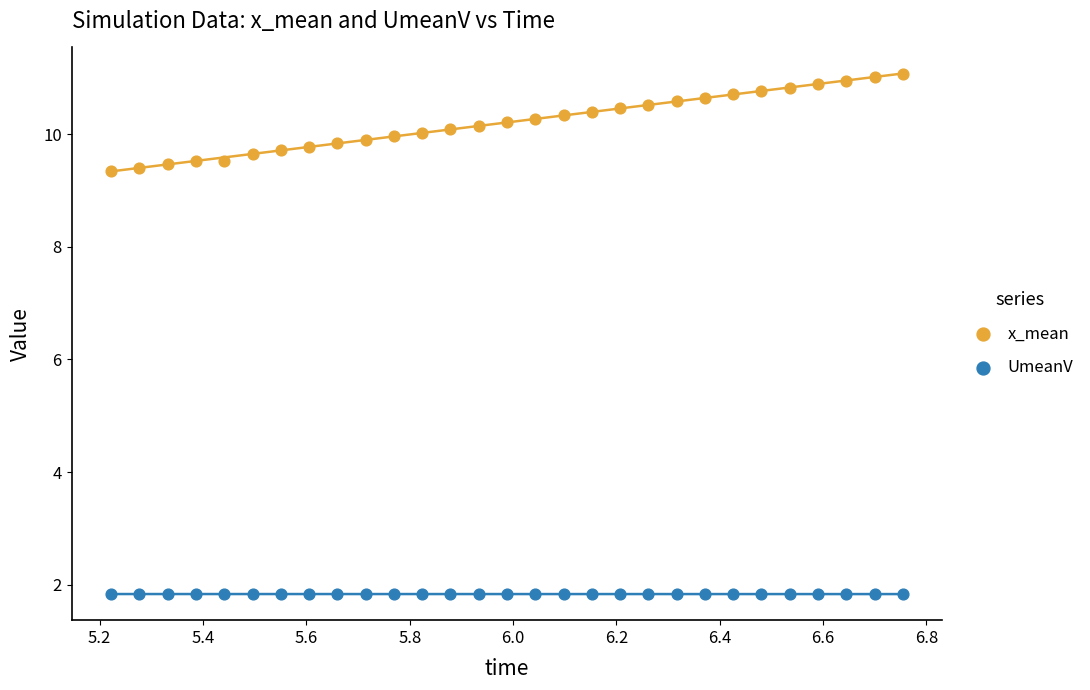

Which series has the widest spread of Y values?

x_mean